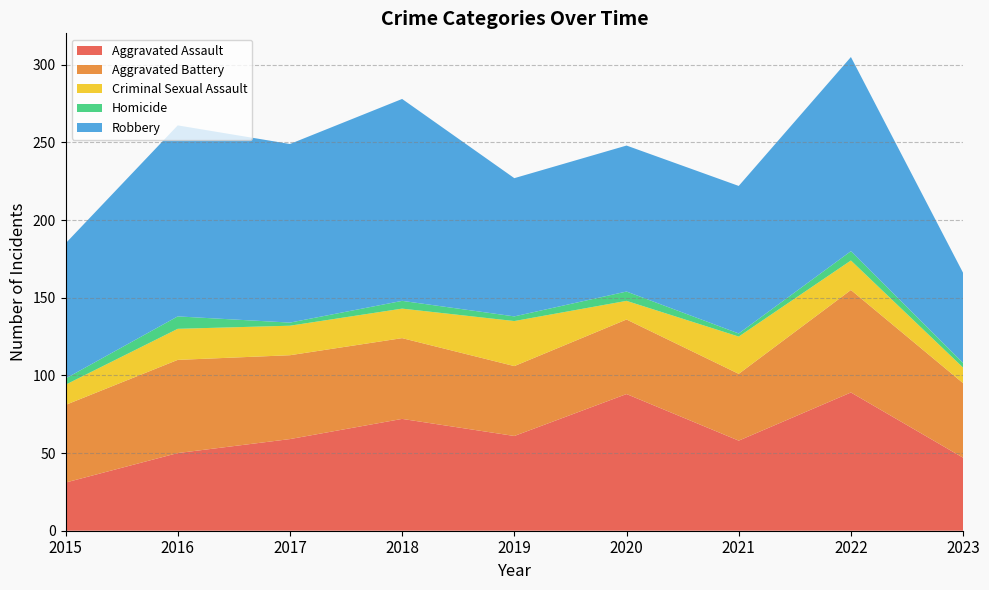

Reading left to right, list all the values displayed in this chart.

Aggravated Assault: 31	50	59	72	61	88	58	89	47
Aggravated Battery: 50	60	54	52	45	48	43	66	48
Criminal Sexual Assault: 13	20	19	19	29	12	24	19	10
Homicide: 4	8	2	5	3	6	2	6	3
Robbery: 87	123	115	130	89	94	95	125	58